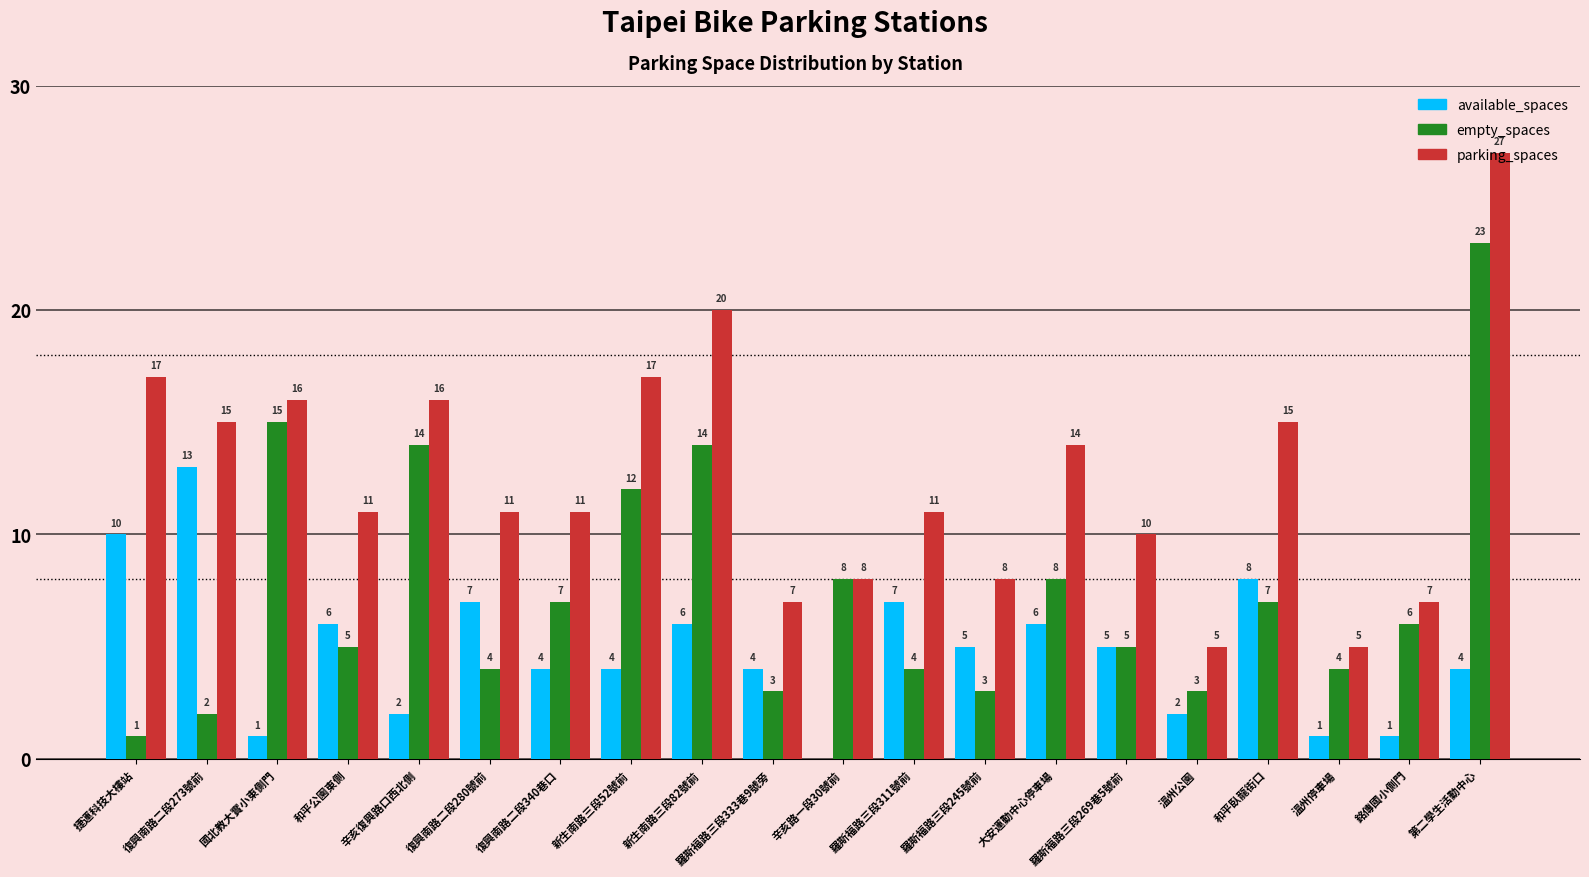

Reading left to right, what are all the values shown in this chart?

available_spaces: 10	13	1	6	2	7	4	4	6	4	0	7	5	6	5	2	8	1	1	4
empty_spaces: 1	2	15	5	14	4	7	12	14	3	8	4	3	8	5	3	7	4	6	23
parking_spaces: 17	15	16	11	16	11	11	17	20	7	8	11	8	14	10	5	15	5	7	27